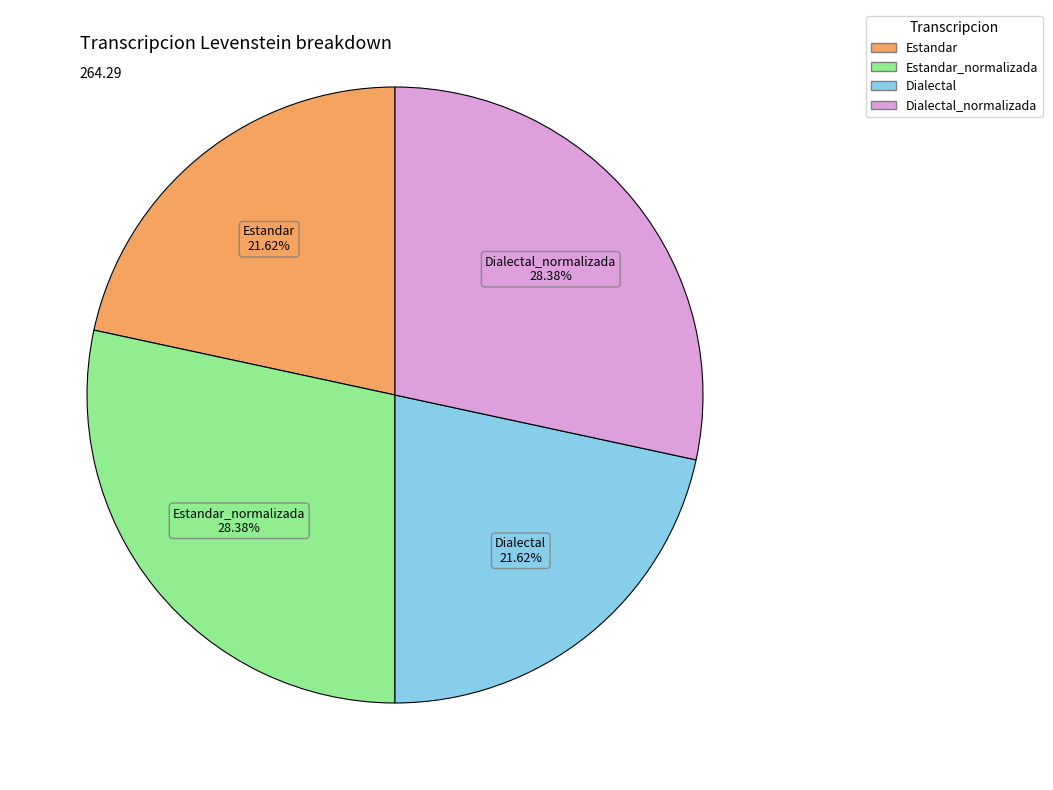

Is there any slice that represents more than half of the pie?

No